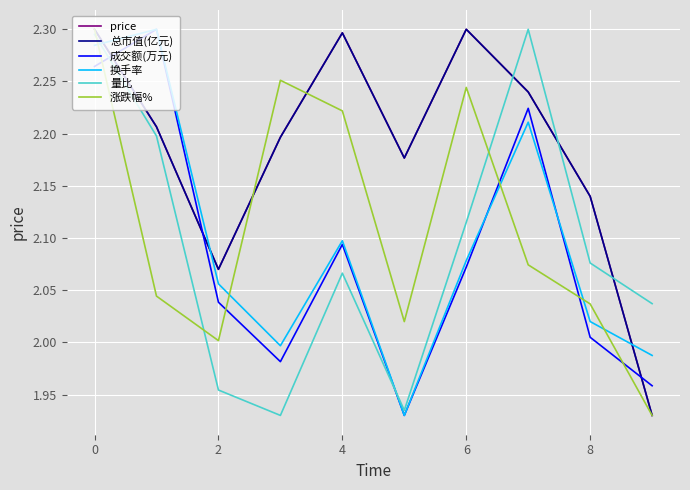

Is this an area chart (filled region under the line)?

No